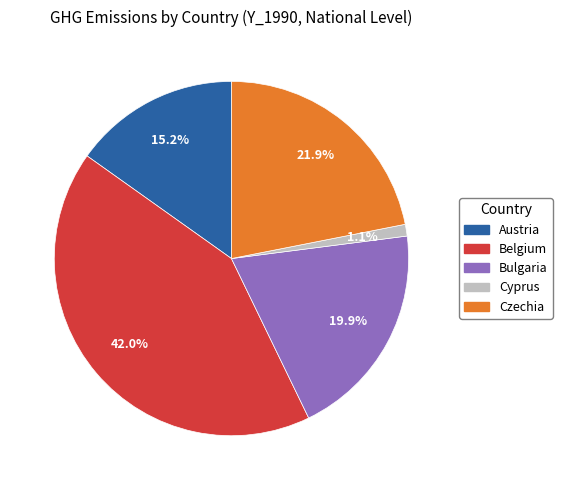

Between Belgium and Austria, which is larger?

Belgium